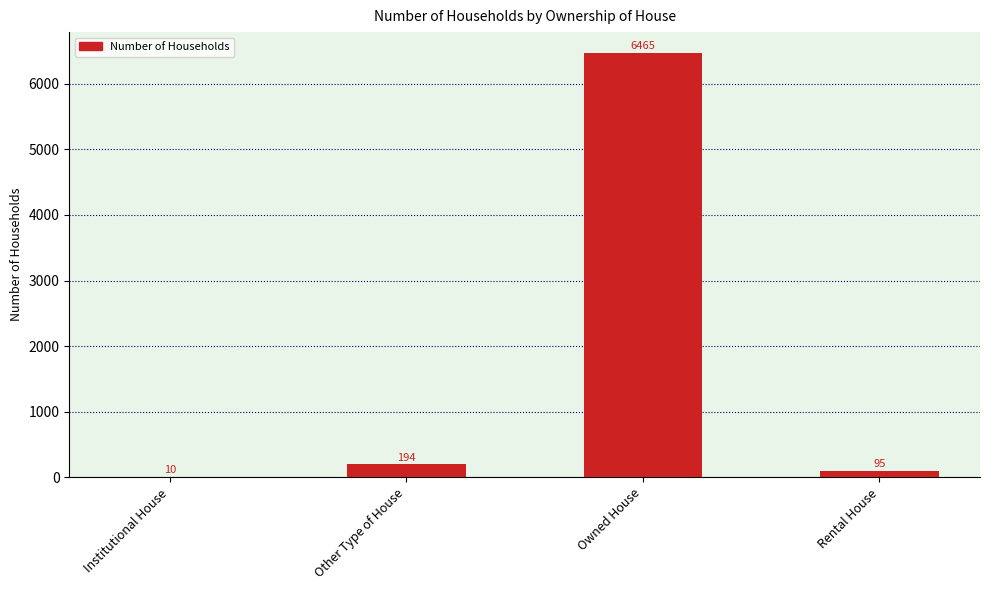

Where is the data nearest to the value 3237?

Other Type of House